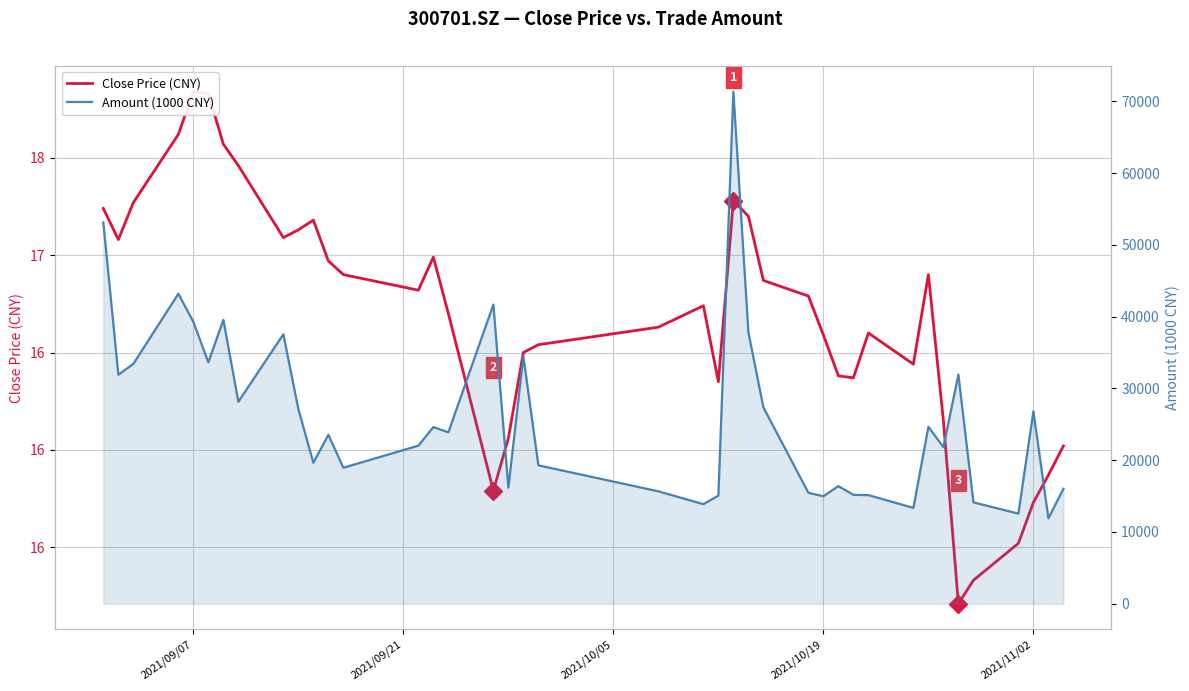

True or false: Close Price (CNY) and Amount (1000 CNY) intersect in this chart.

False